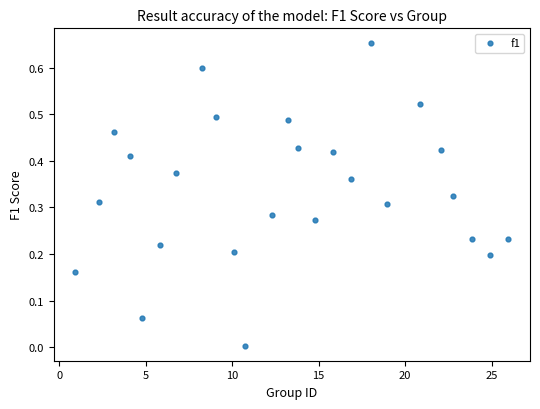

What is the range of X values (max minus min)?

25.0